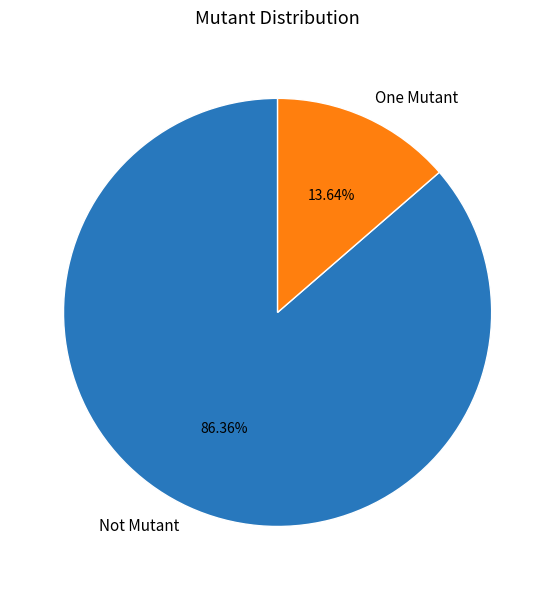

Do One Mutant and Not Mutant together represent more than half of the pie?

Yes